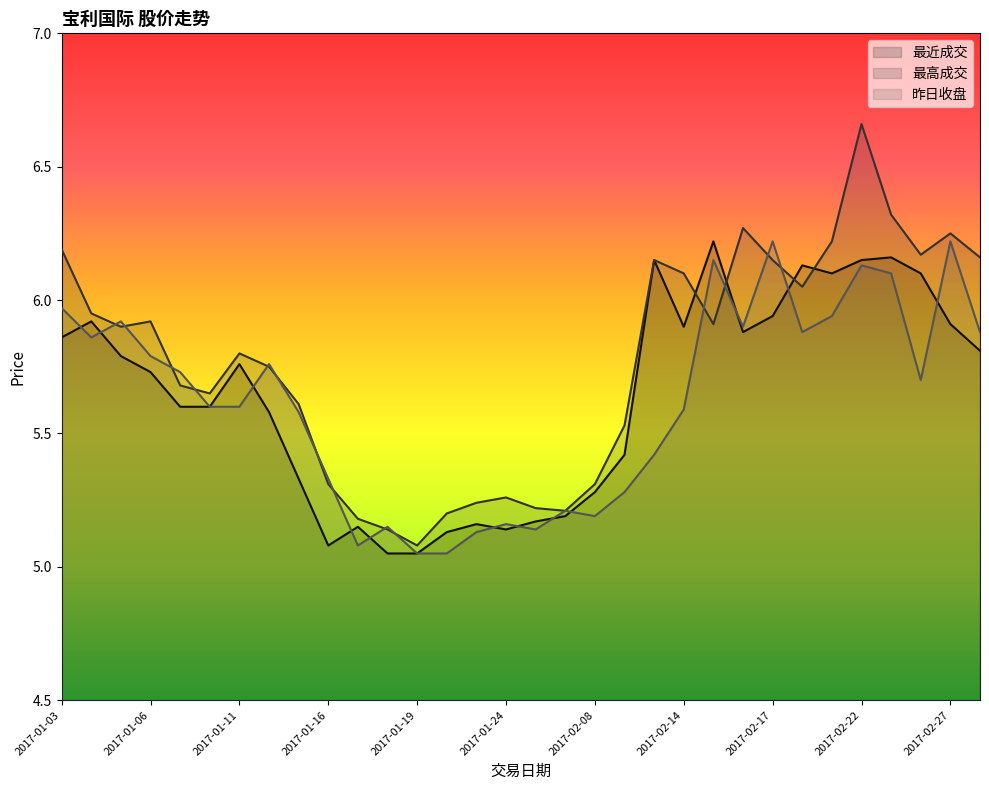

What position from the right is 2017-02-08?

14